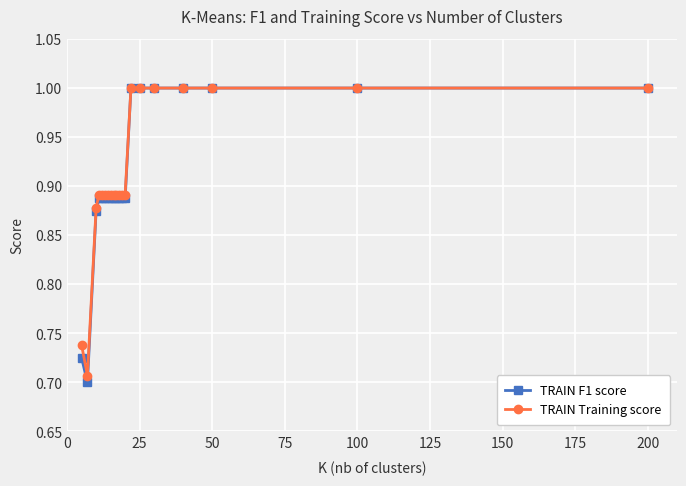

What is the highest value of the TRAIN F1 score series?

1.0